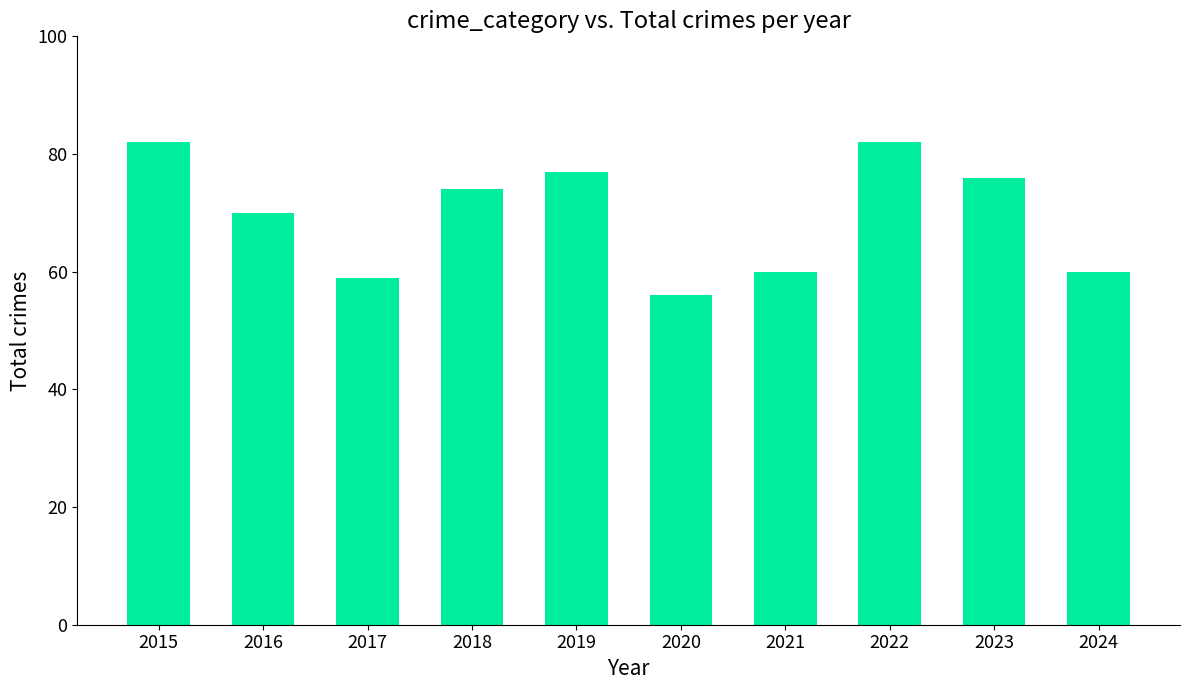

Reading left to right, what are all the values shown in this chart?

2015=82	2016=70	2017=59	2018=74	2019=77	2020=56	2021=60	2022=82	2023=76	2024=60